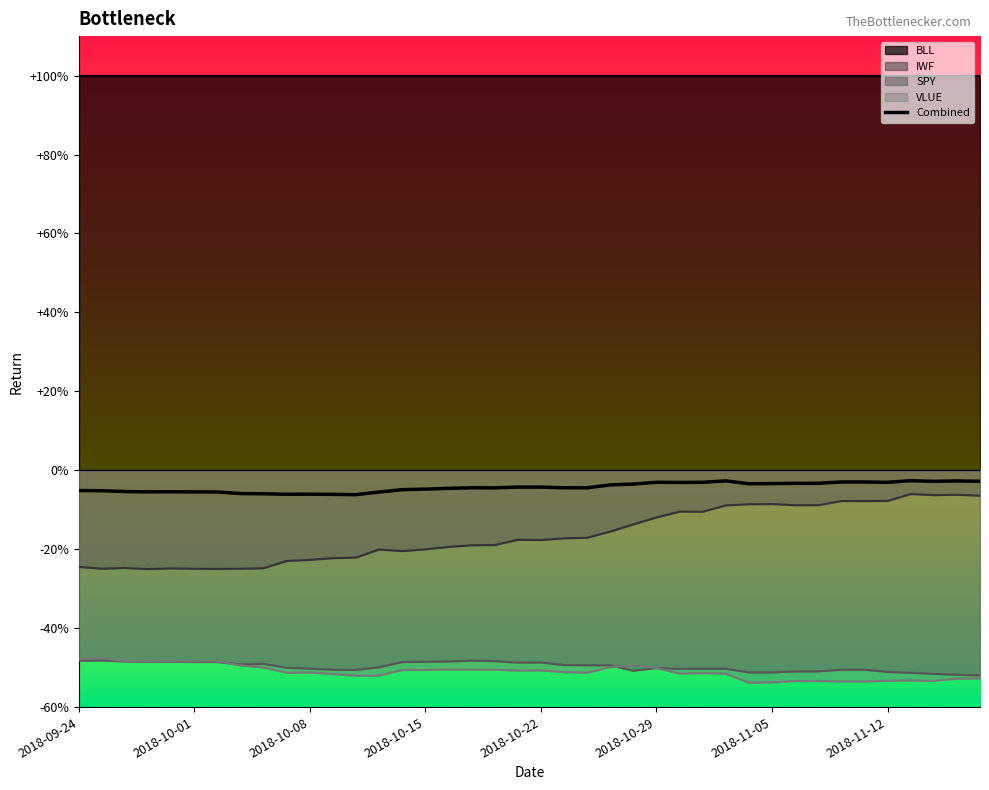

Does the chart display data point markers on the line(s)?

No